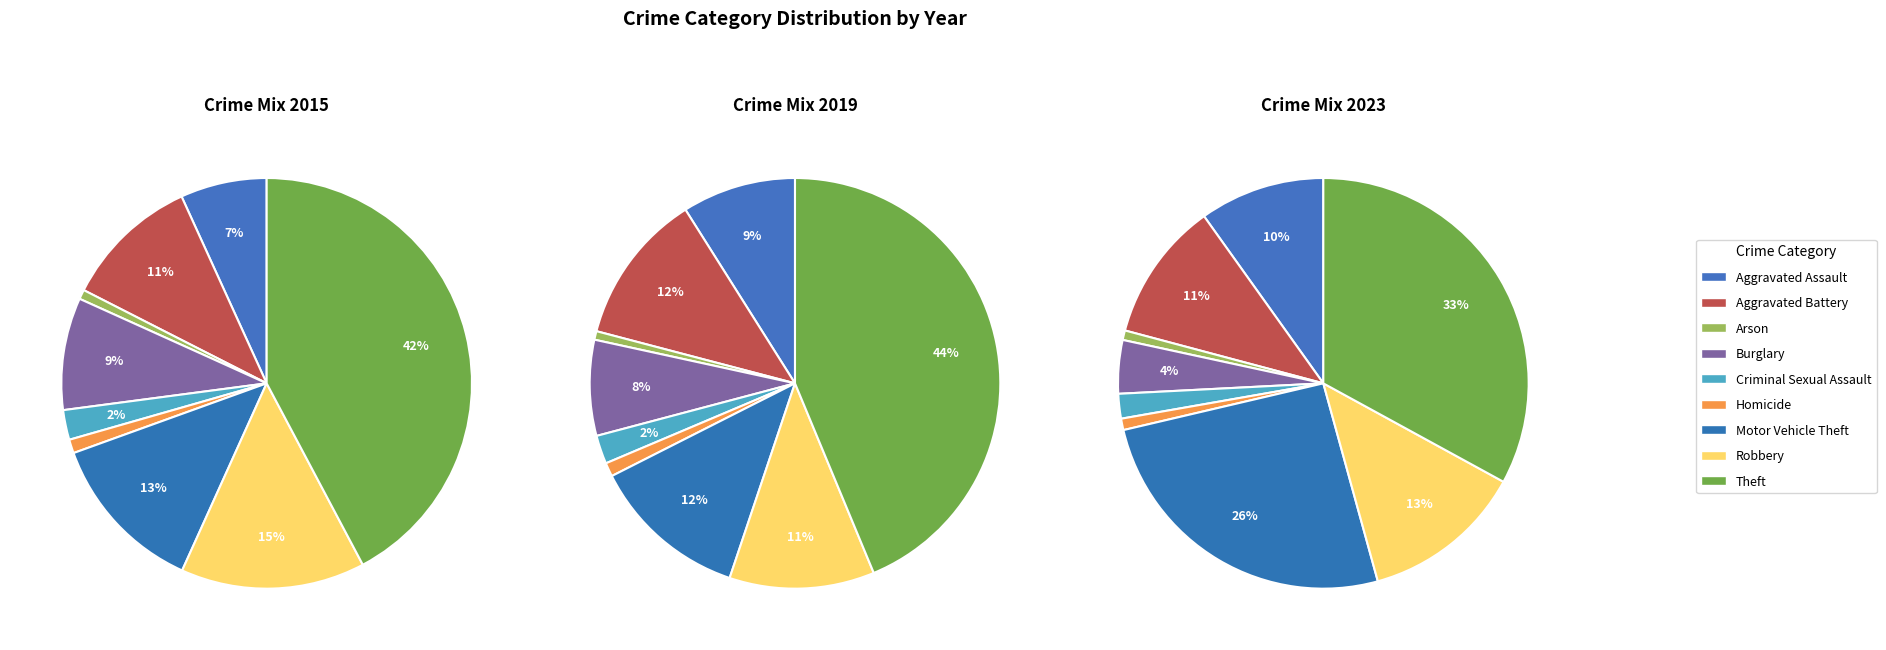

Combined, what portion of the pie is Robbery and Aggravated Assault?

21.3%